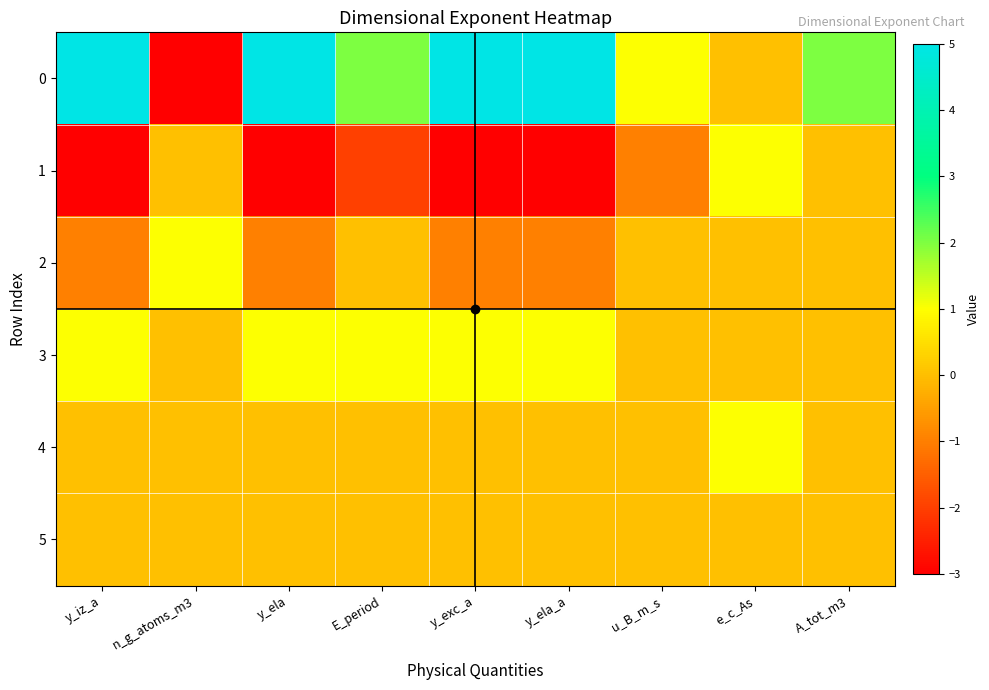

What is the spread (max minus min) of values at y_ela_a?

8